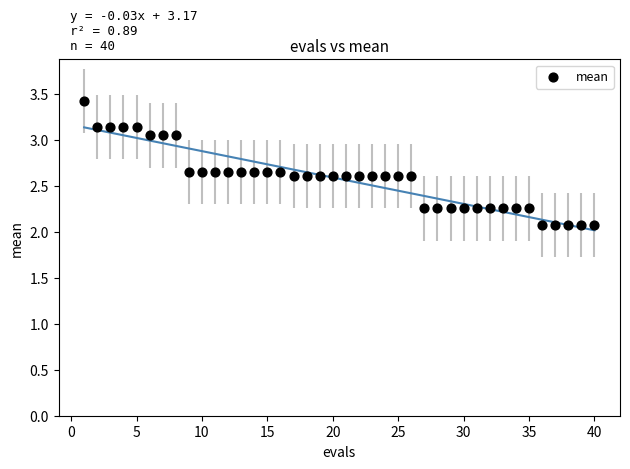

What is the range of Y values (max minus min)?

1.4